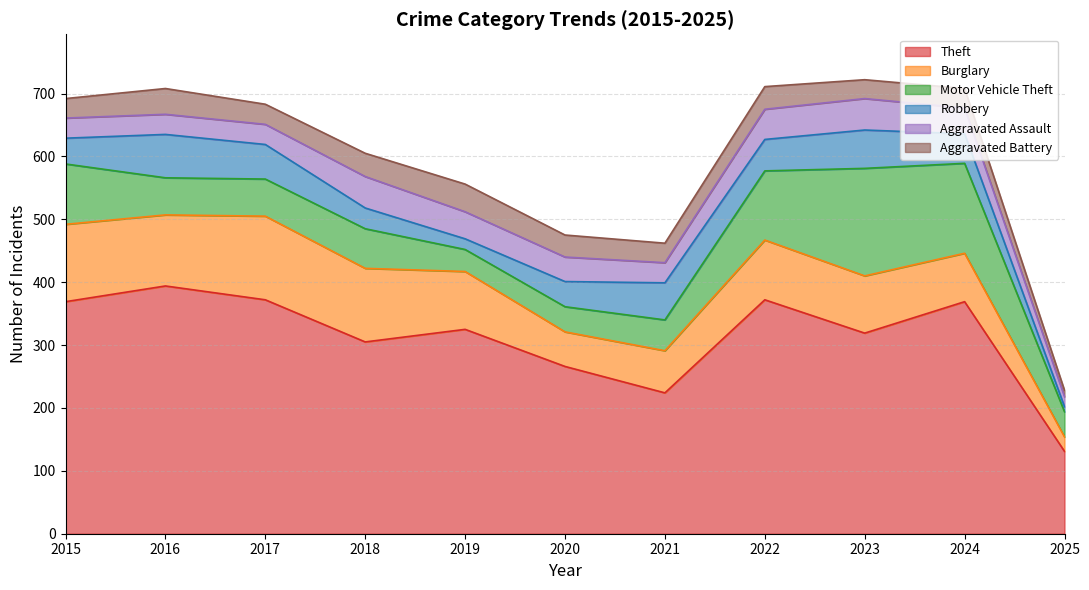

What is the difference between the second highest and minimum values in the Motor Vehicle Theft series?

108